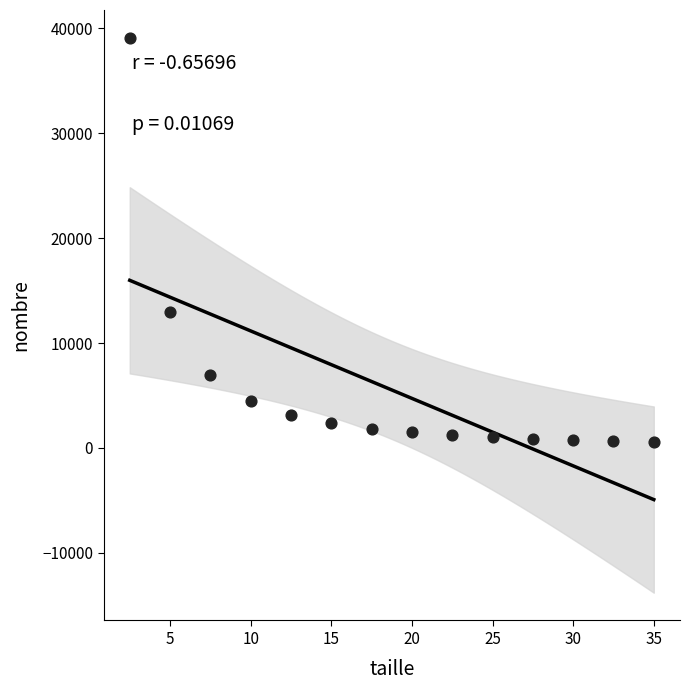

What Y value in the scatter plot is closest to 19833?

12958